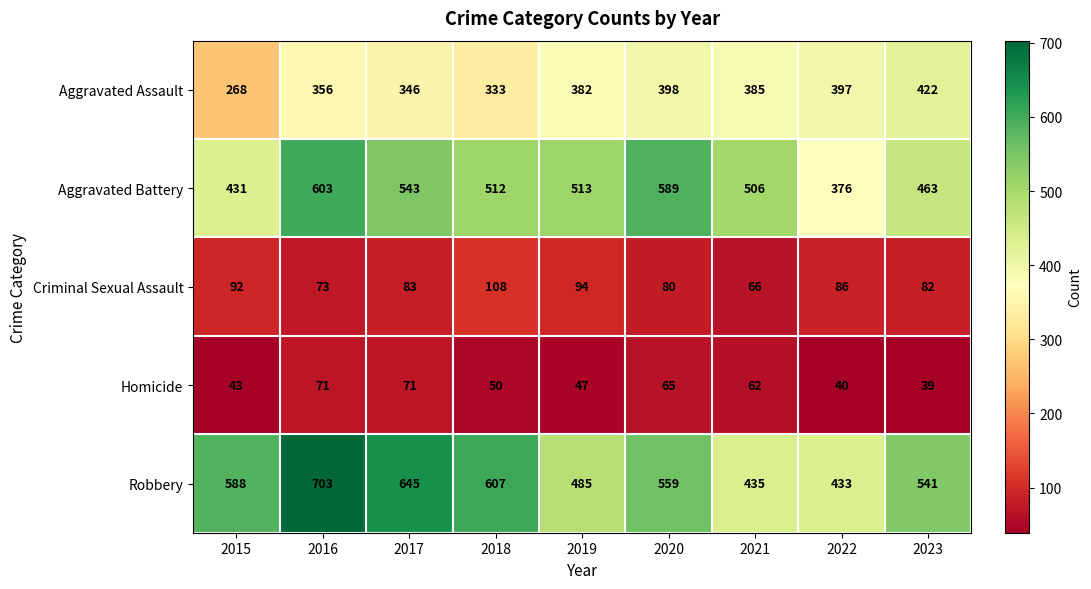

What is the total value across all series at 2017?

1688